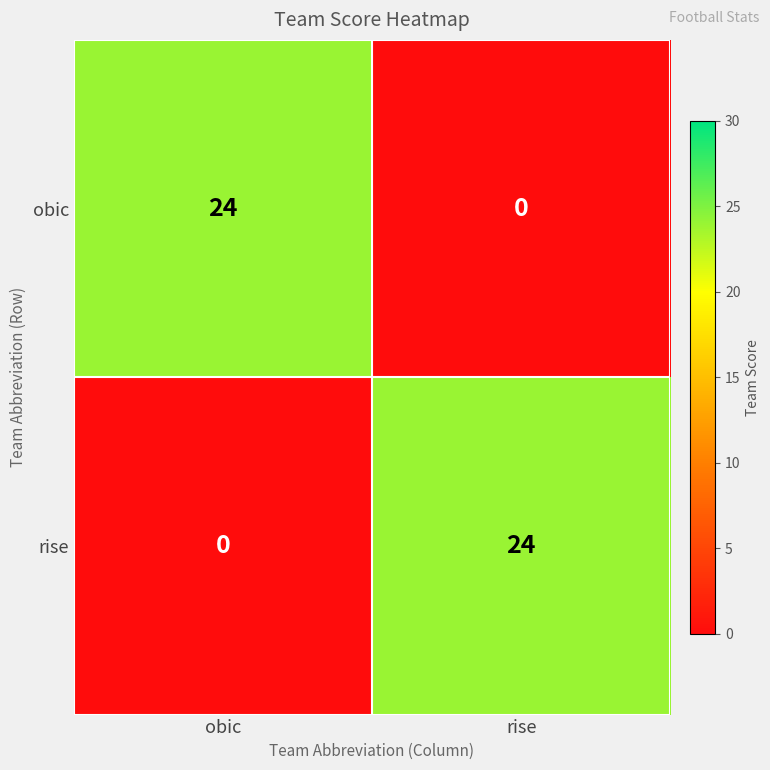

How many distinct data groups are displayed?

2